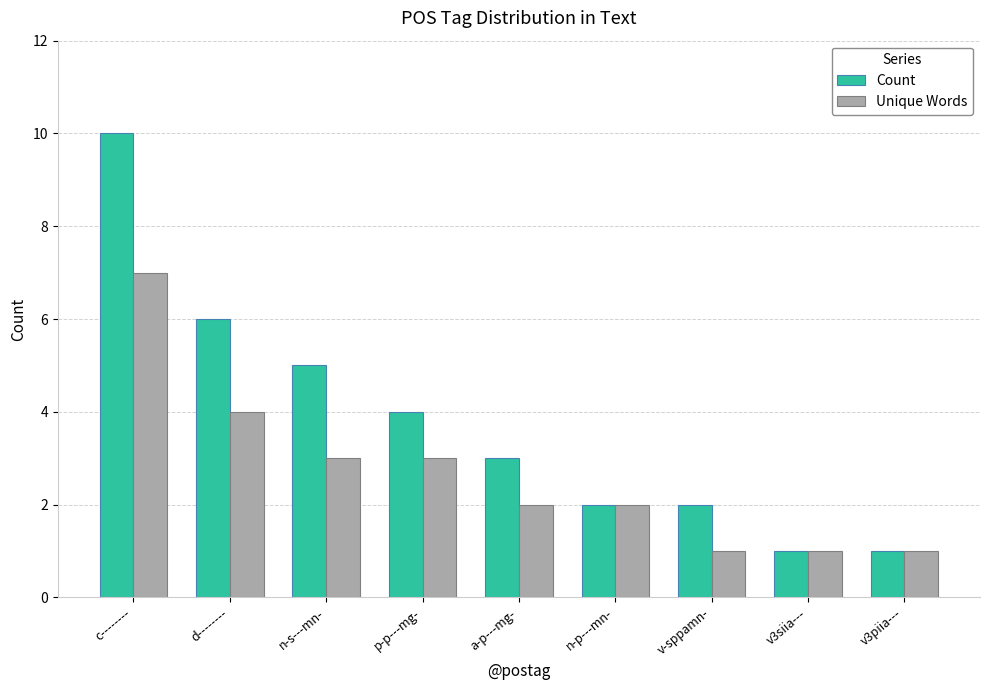

Which series changed the most between d-------- and v-sppamn-?

Count